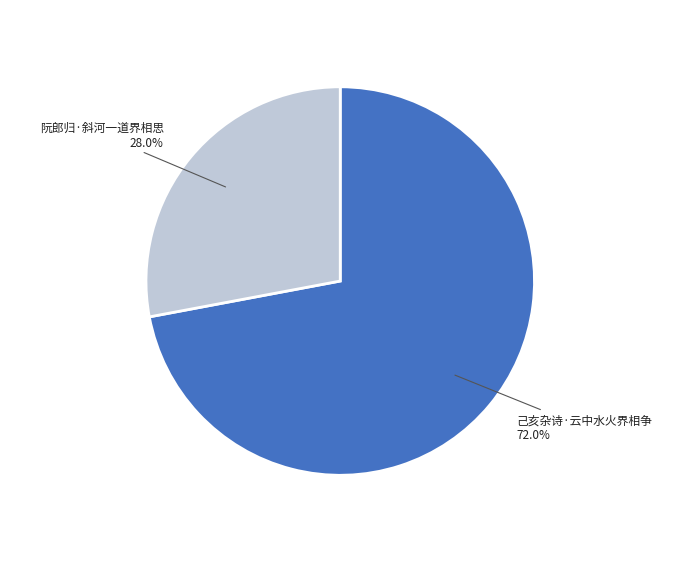

How many slices are in this pie chart?

2